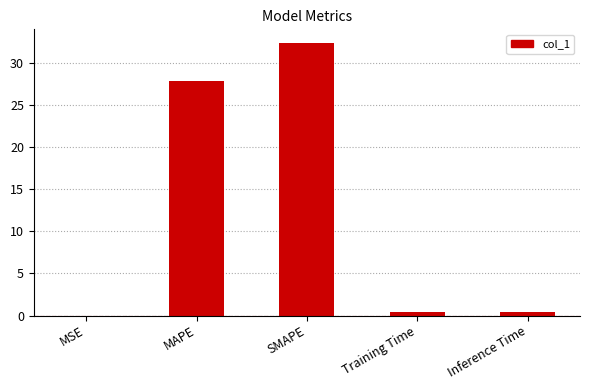

Does the chart contain stacked bars?

No